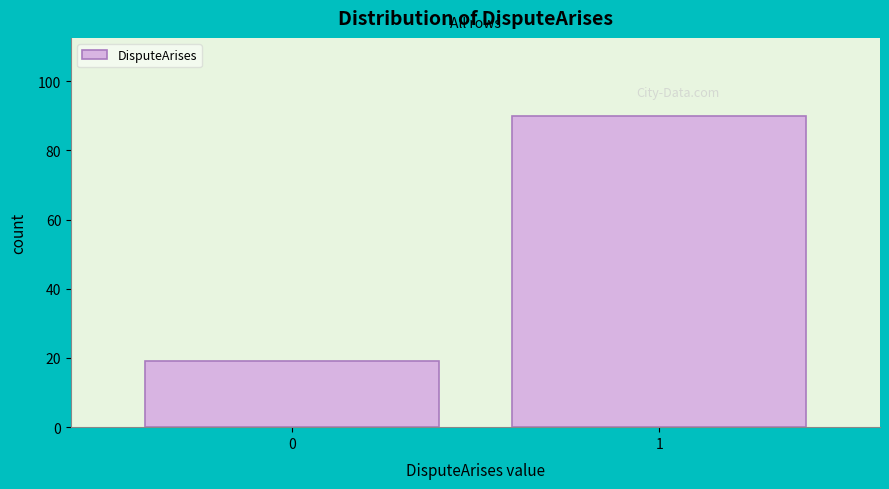

Reading left to right, what are all the values shown in this chart?

19	90